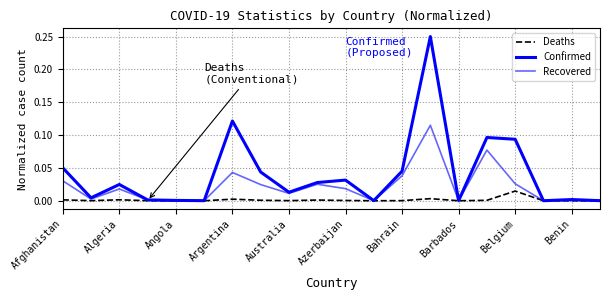

How many categories are shown in the chart?

20